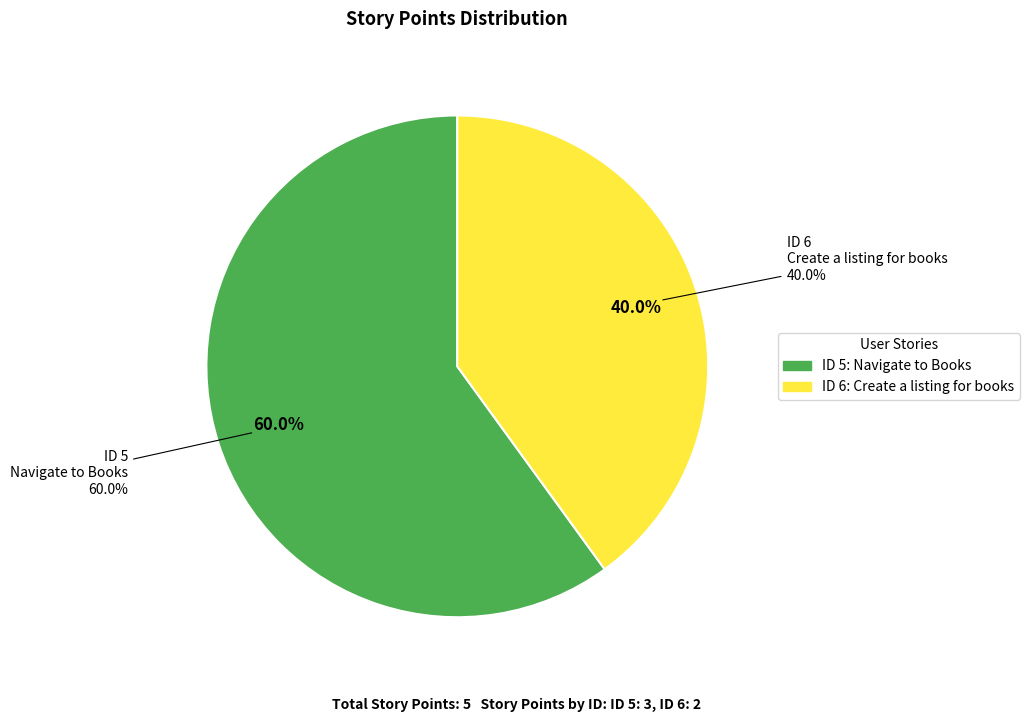

What percentage is NOT represented by 6?

60.0%